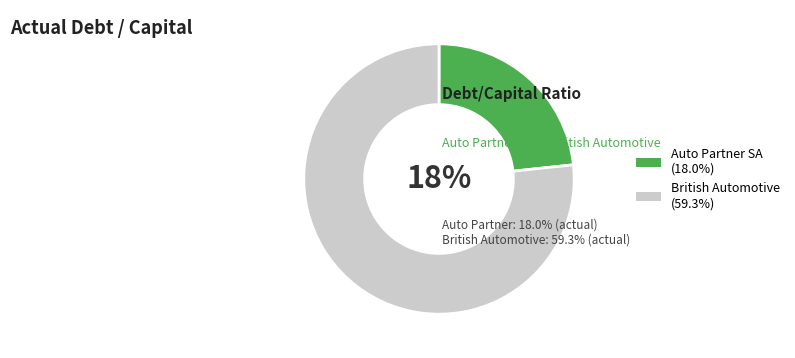

True or false: British Automotive Holding S.A. (WSE:BAH) accounts for 77% of the total.

True